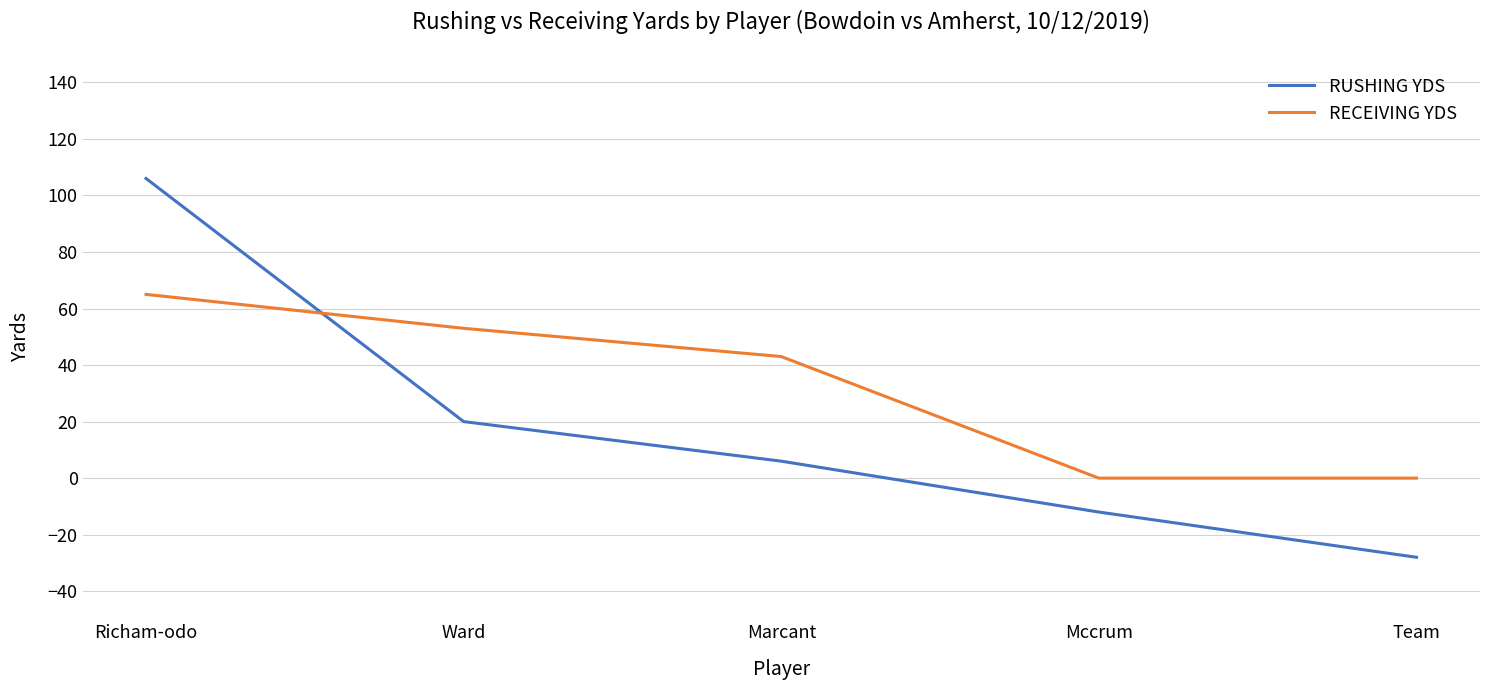

True or false: RECEIVING YDS and RUSHING YDS intersect in this chart.

True